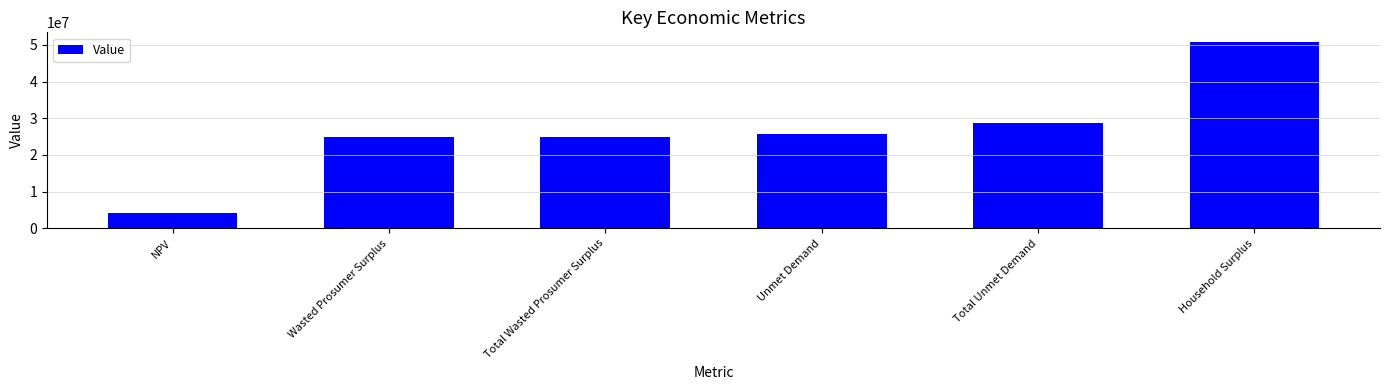

At which category does the chart reach its peak across all series?

Household Surplus